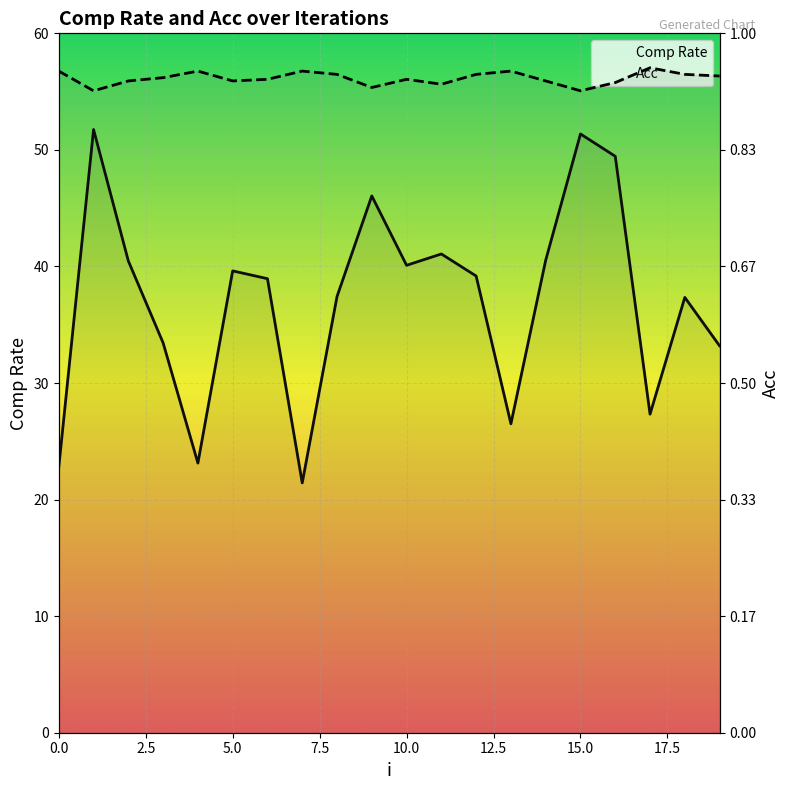

Rank the series at 11 from highest to lowest value.

Acc, Comp Rate